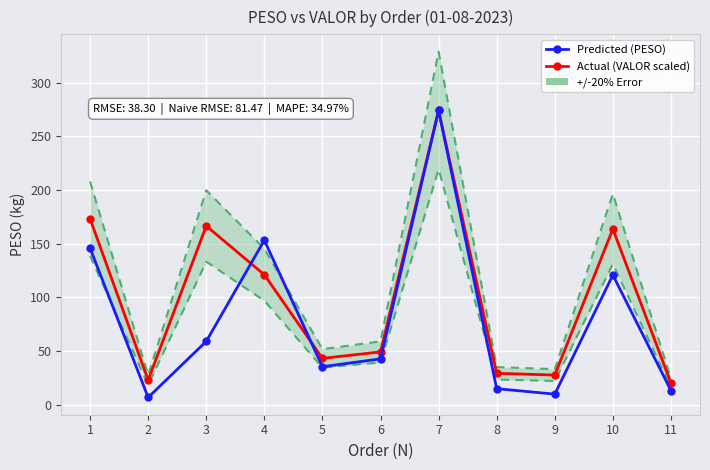

How many intersections are there between Predicted (PESO) and Actual (VALOR scaled)?

2